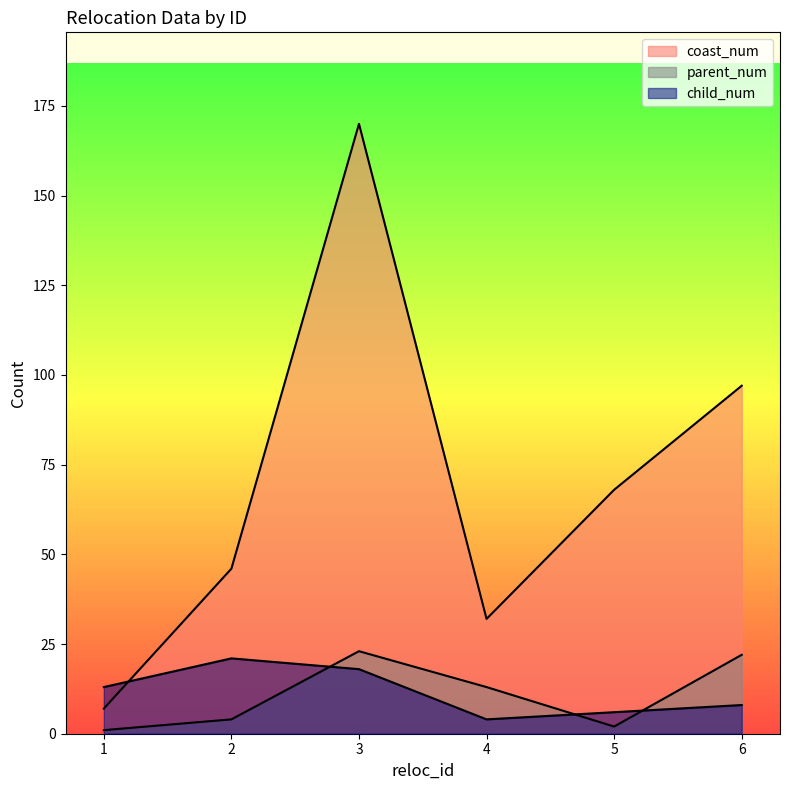

At which label is child_num closest to 12?

1